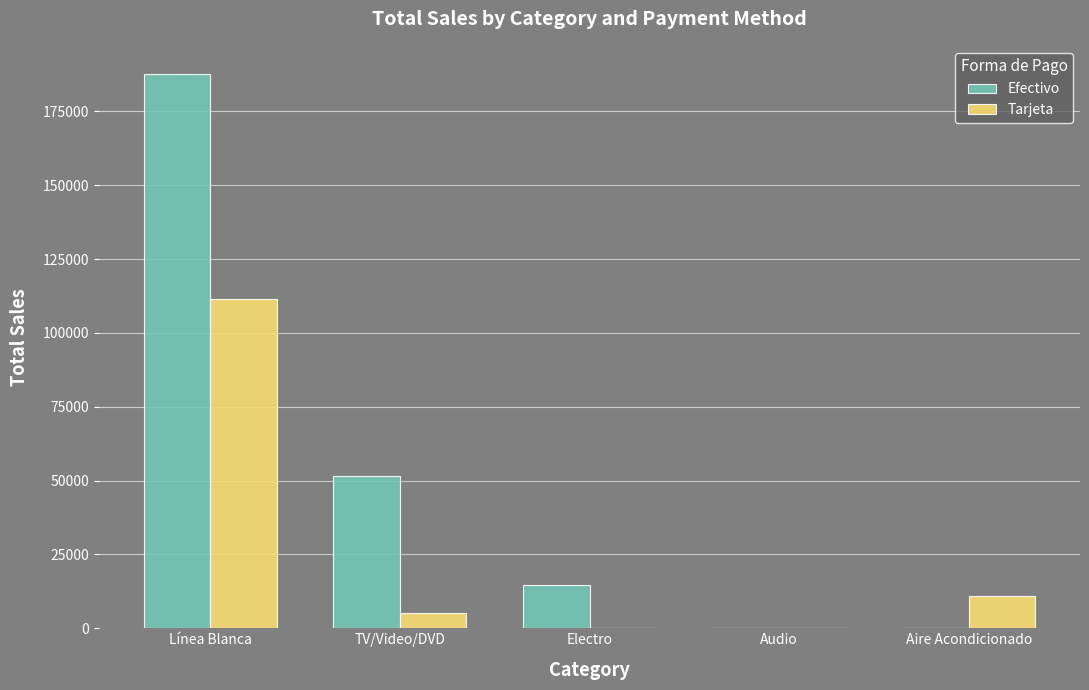

What is the highest value of the Efectivo series?

187838